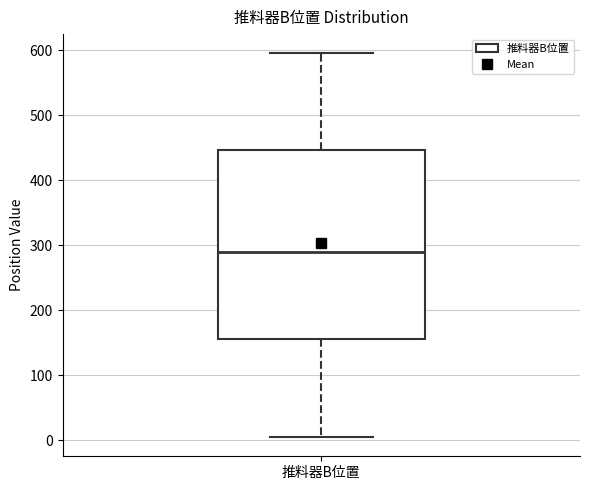

Read this box plot against the y-axis: the position of the median line, the range covered by the box, and the ends of both whiskers. The values are not printed on the chart, so give them approximately, as read against the axis.

median 290, box 160 to 450, whiskers 0 to 600